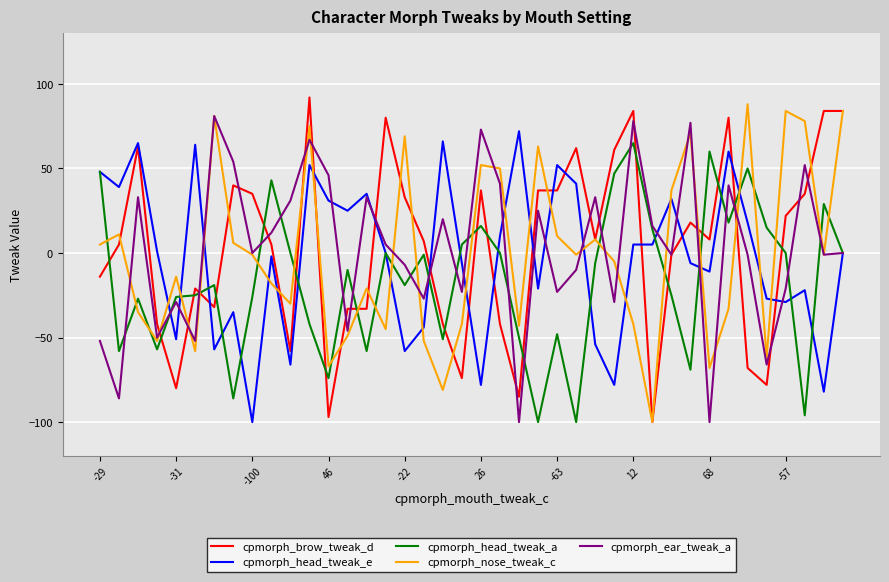

What is the lowest value of the cpmorph_head_tweak_e series?

-100